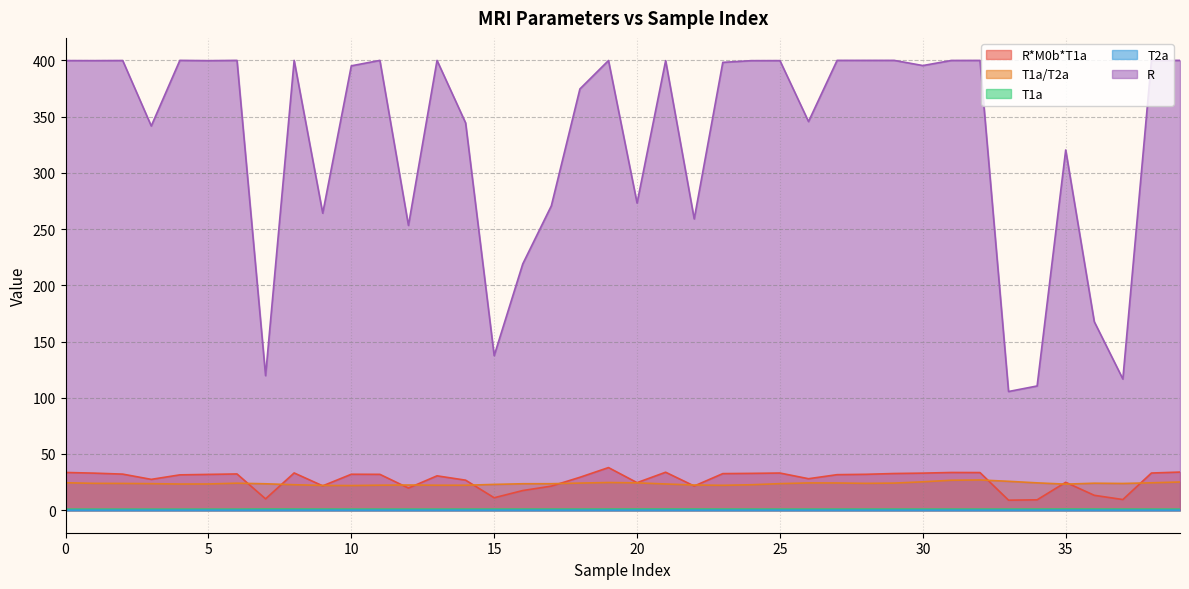

At which category is the sum across all series the highest?

19